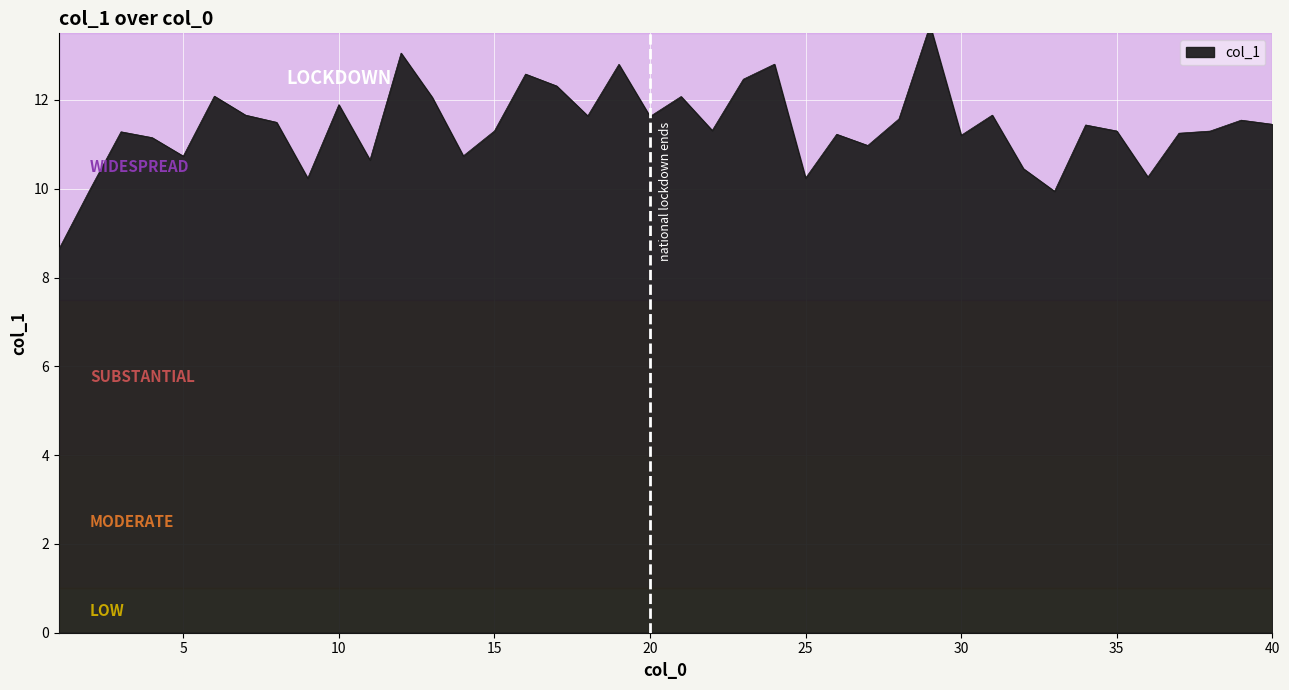

How many lines are shown in the chart?

1